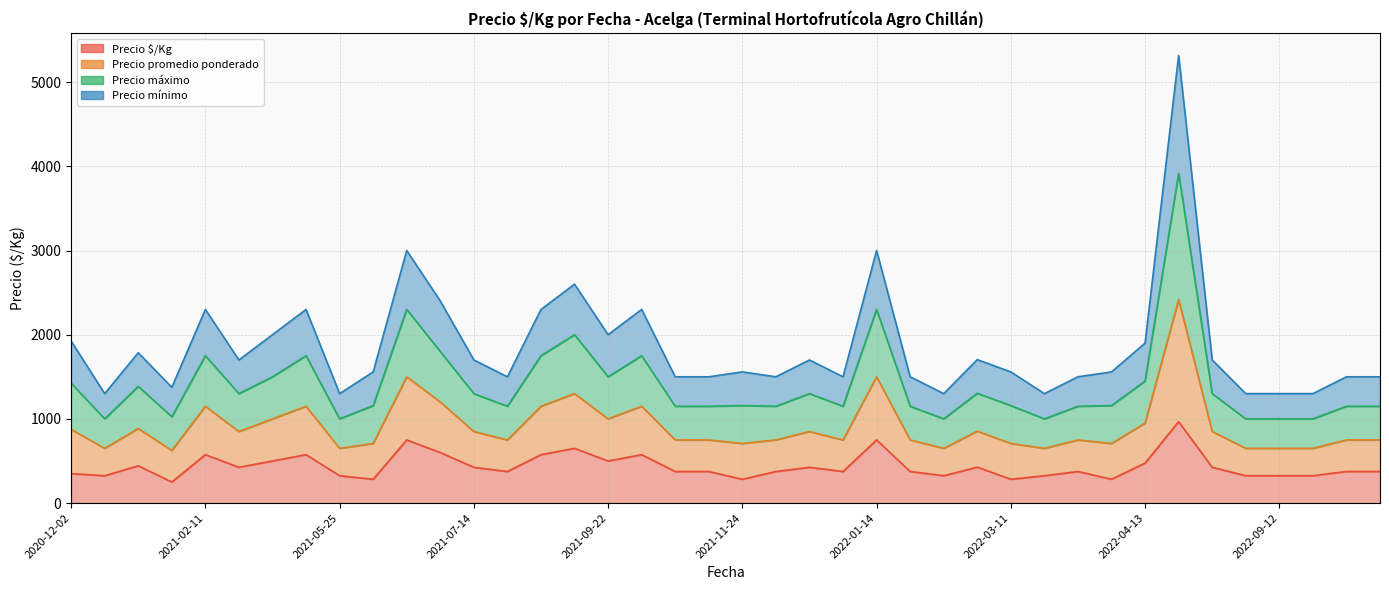

True or false: Precio máximo has a value of 500 at 2022-04-13.

True